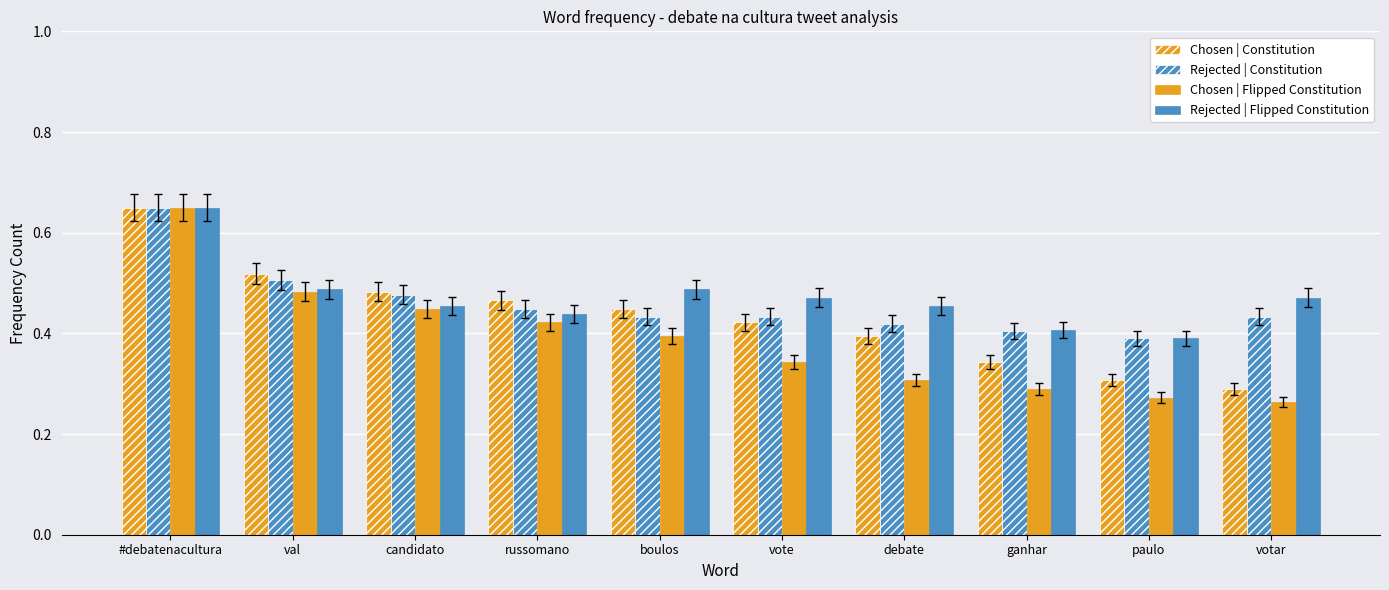

What is the difference between the Chosen | Flipped Constitution values at ganhar and candidato?

0.2